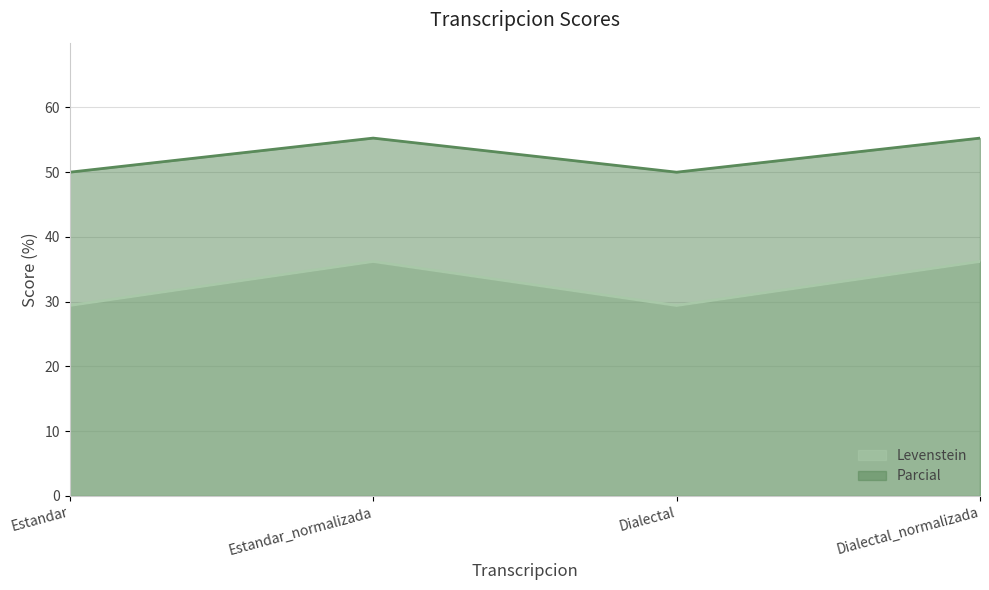

What is the difference between the second highest and minimum values in the Levenstein series?

6.8